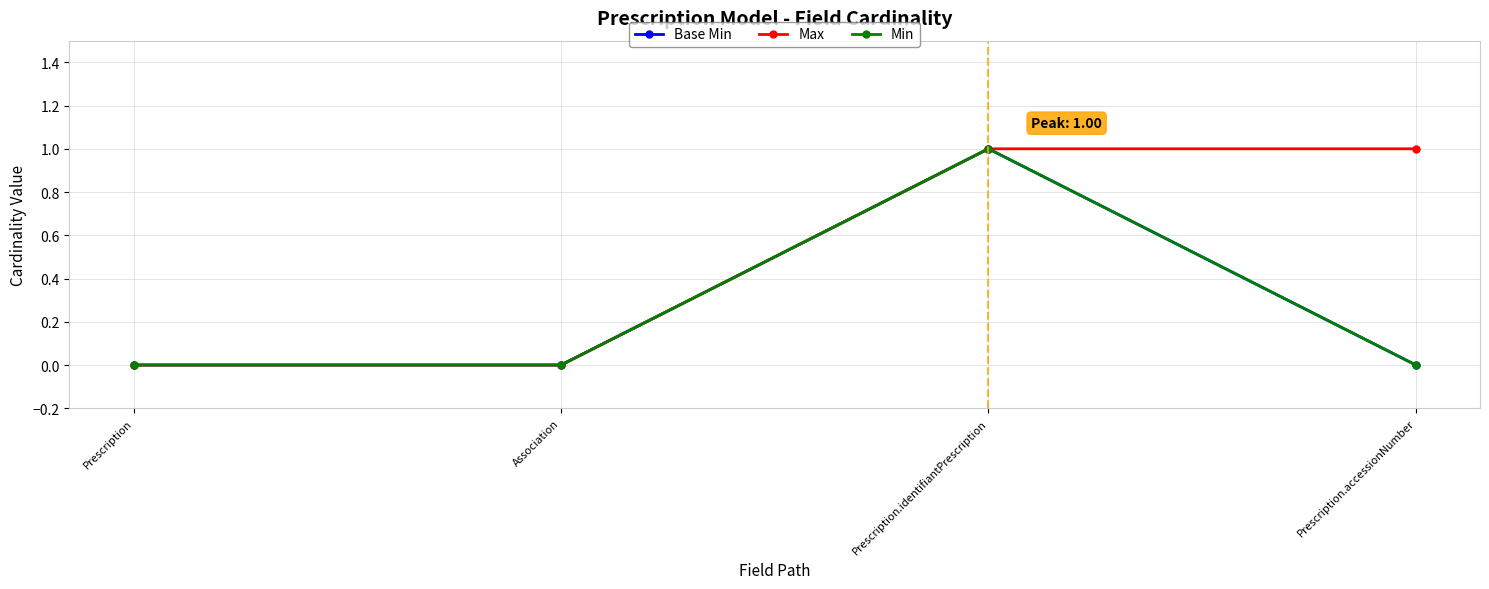

Is it true that Max equals 0 at Prescription.identifiantPrescription?

False